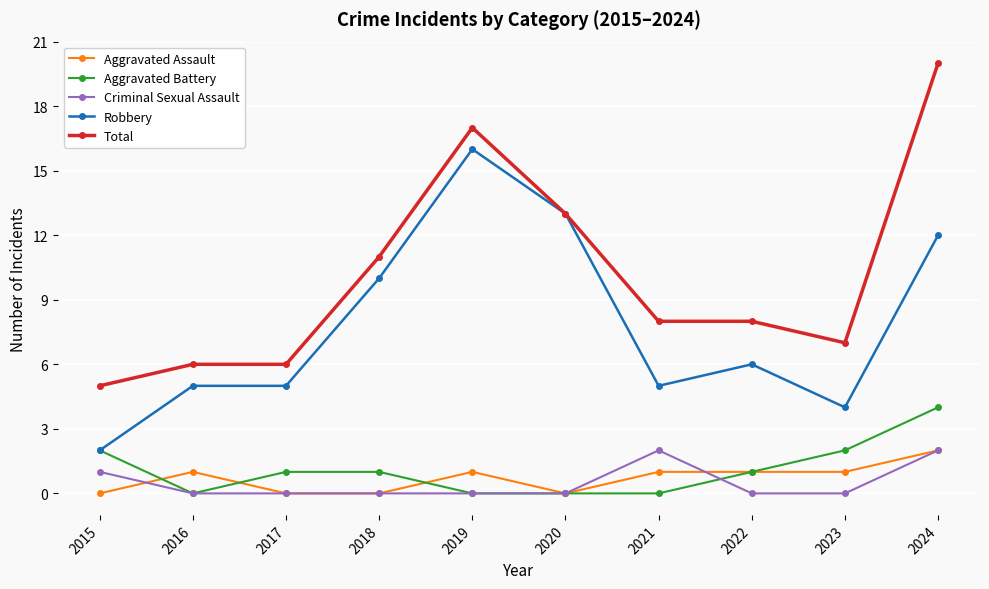

What is the total value across all series at 2019?

34